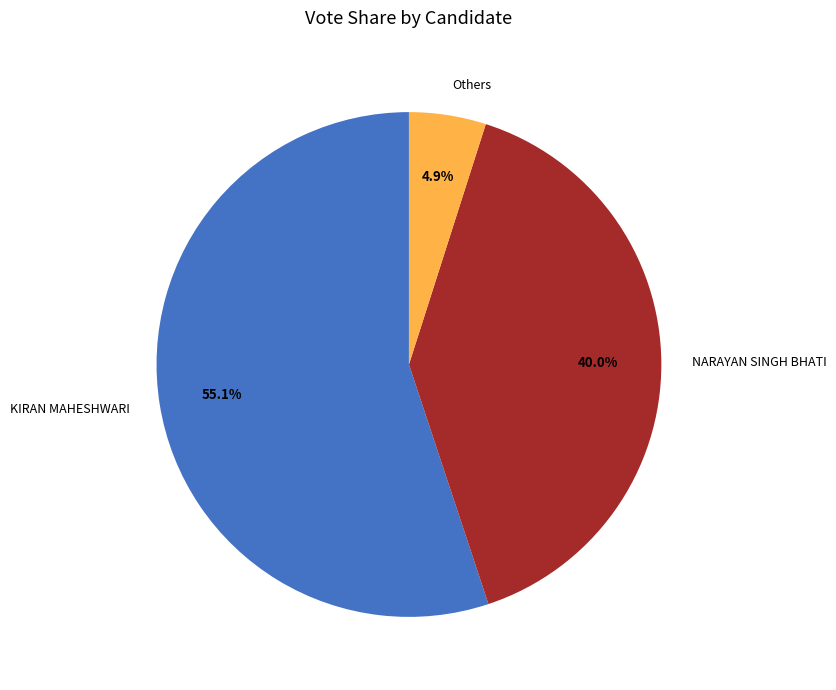

To the nearest percent, what is the average slice percentage?

33%